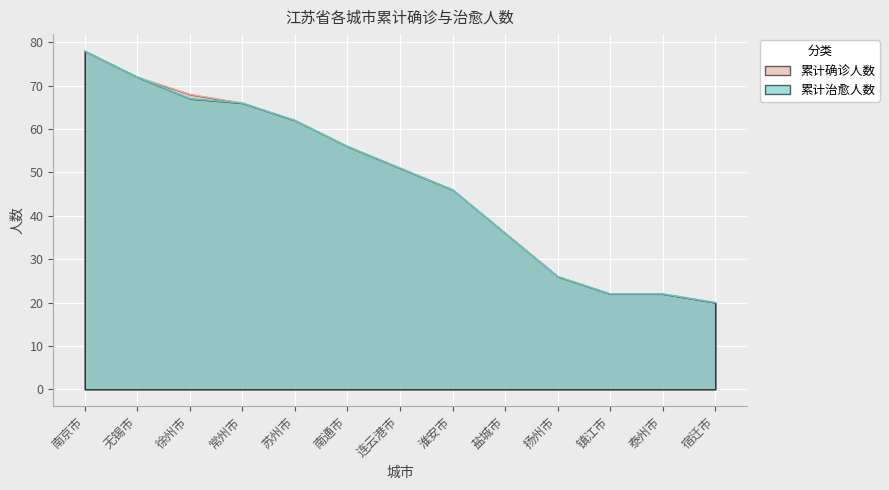

Which category has the lowest value in the 累计确诊人数 series?

宿迁市